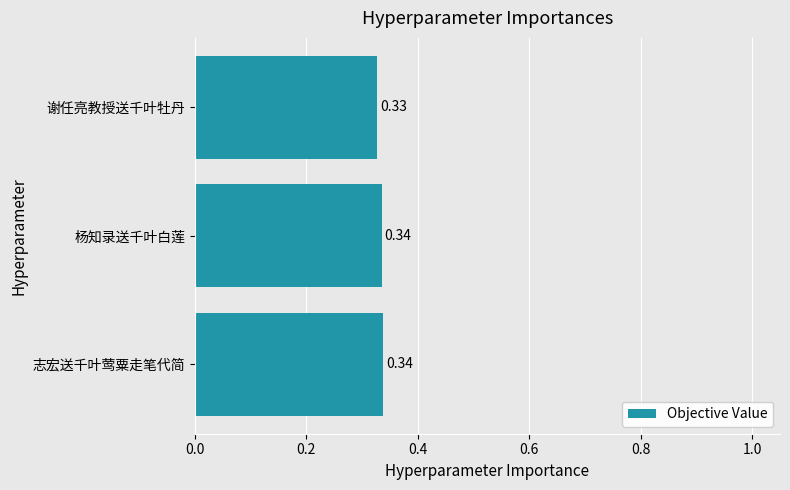

Where is the data nearest to the value 0?

谢任亮教授送千叶牡丹